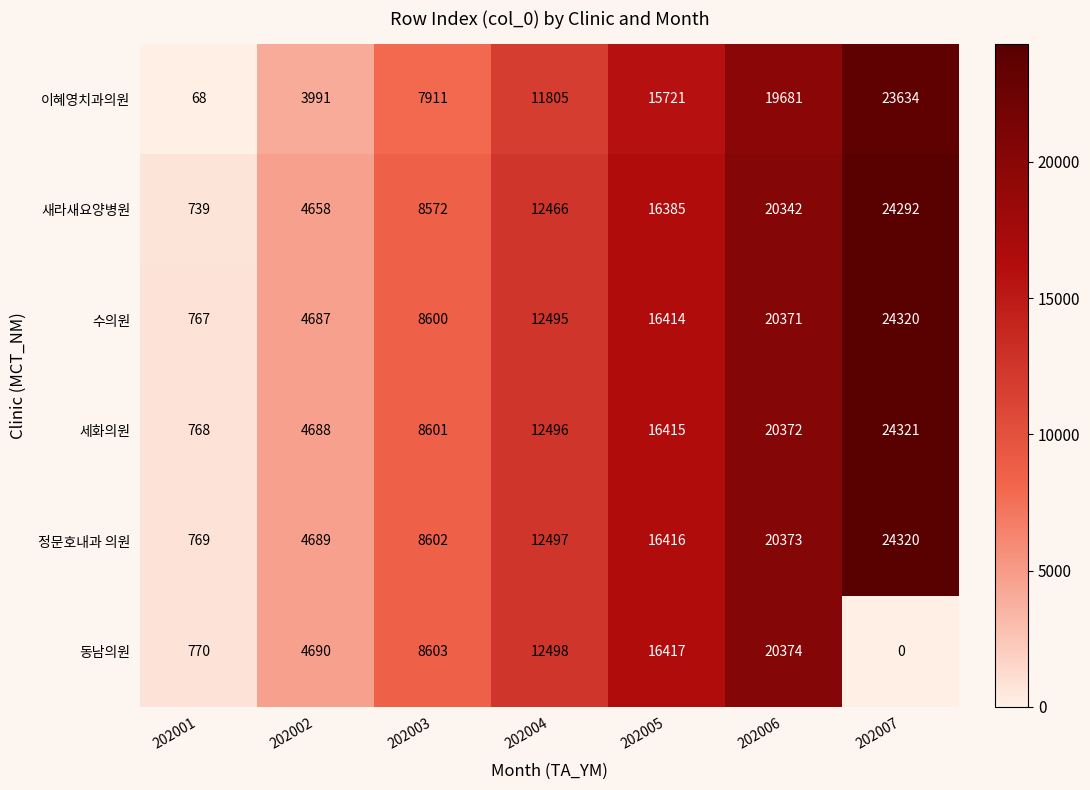

Where is 새라새요양병원 nearest to the value 12515?

202004